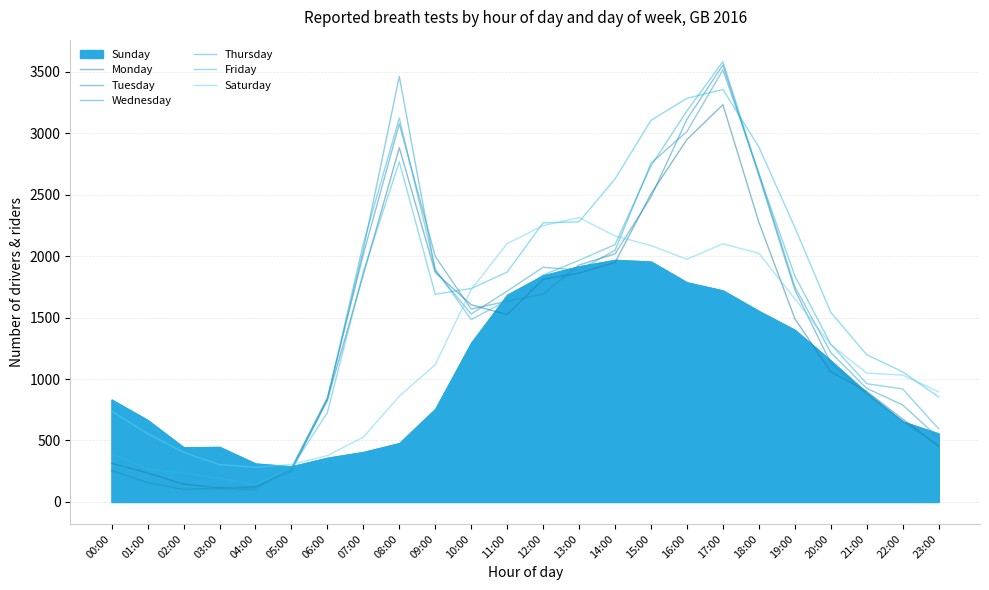

True or false: Friday has a value of 3105 at 15:00.

True